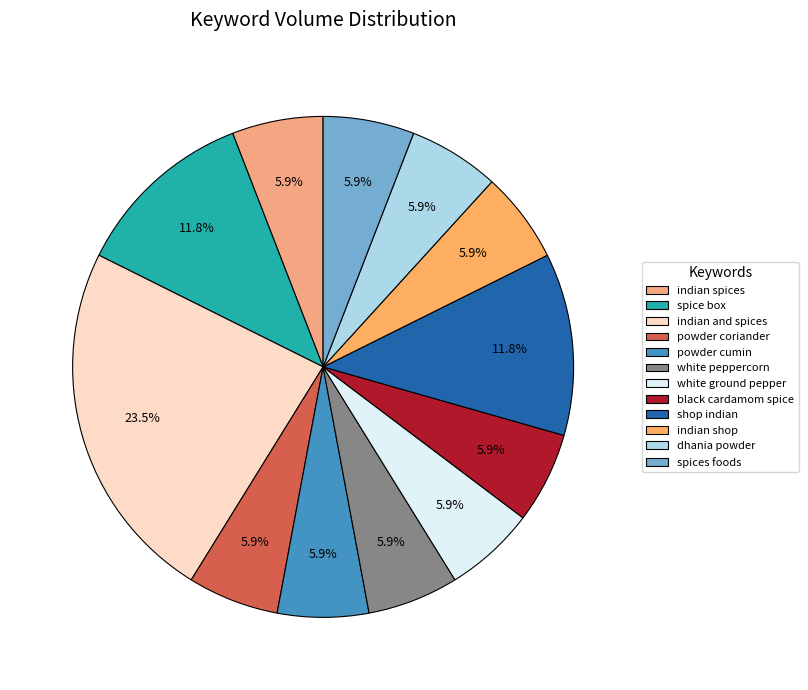

How many segments does this pie chart have?

12